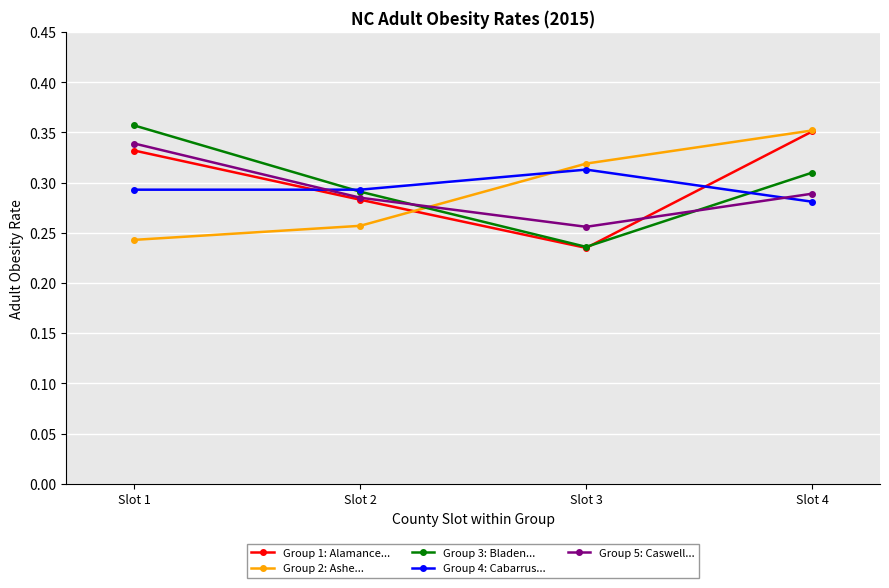

Which series has the widest spread of values?

Group 3: Bladen...